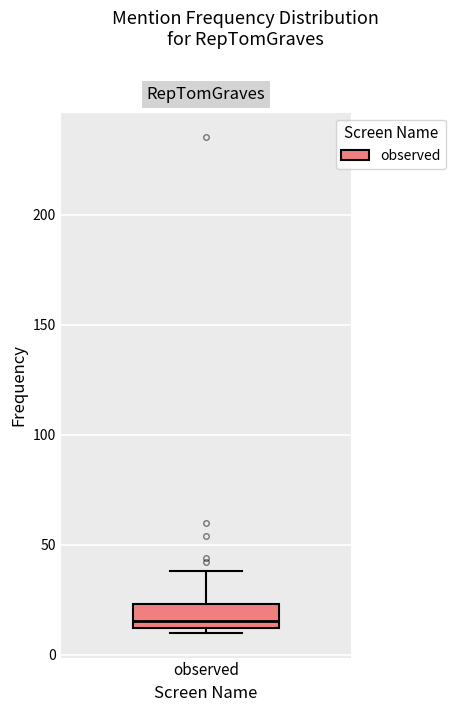

Read this box plot against the y-axis: the position of the median line, the range covered by the box, and the ends of both whiskers. The values are not printed on the chart, so give them approximately, as read against the axis.

median 15, box 10 to 25, whiskers 10 (just below the box's lower edge) to 40